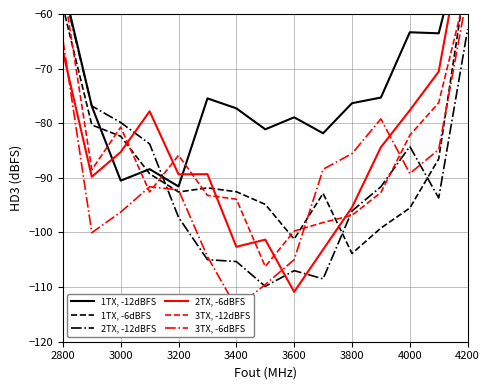

Count the number of data series in this chart.

6